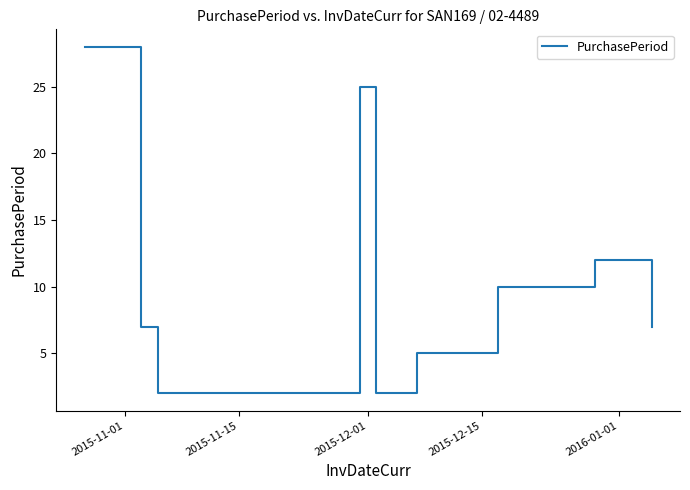

What is the difference between the second highest and minimum values?

23